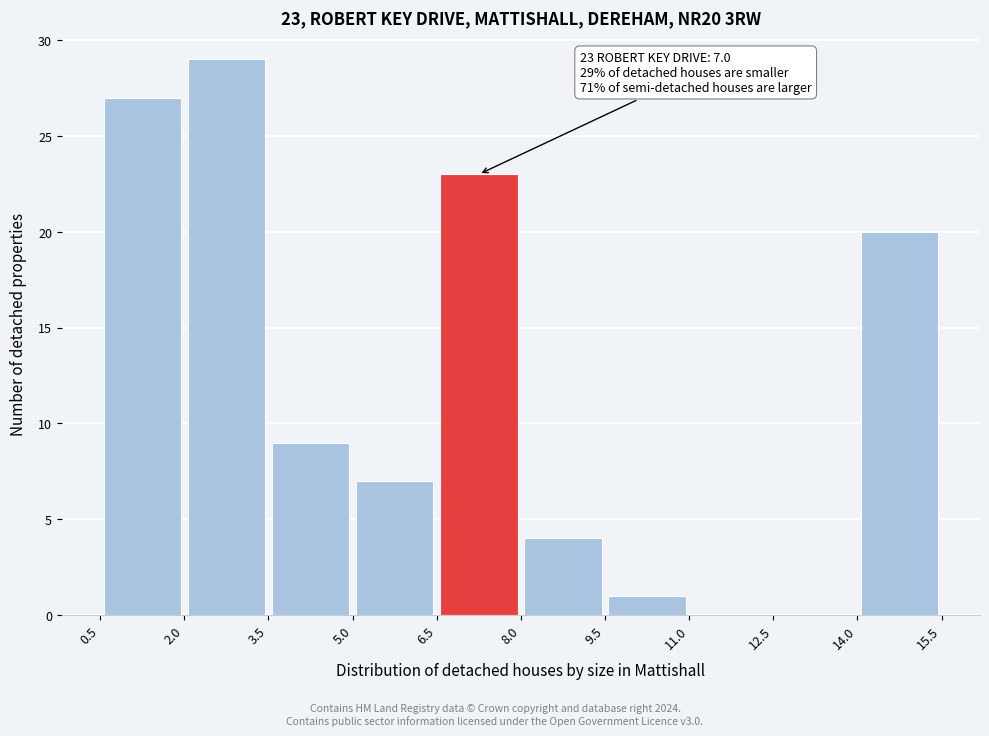

Which range on the x-axis has the tallest bar?

2.0 to 3.5